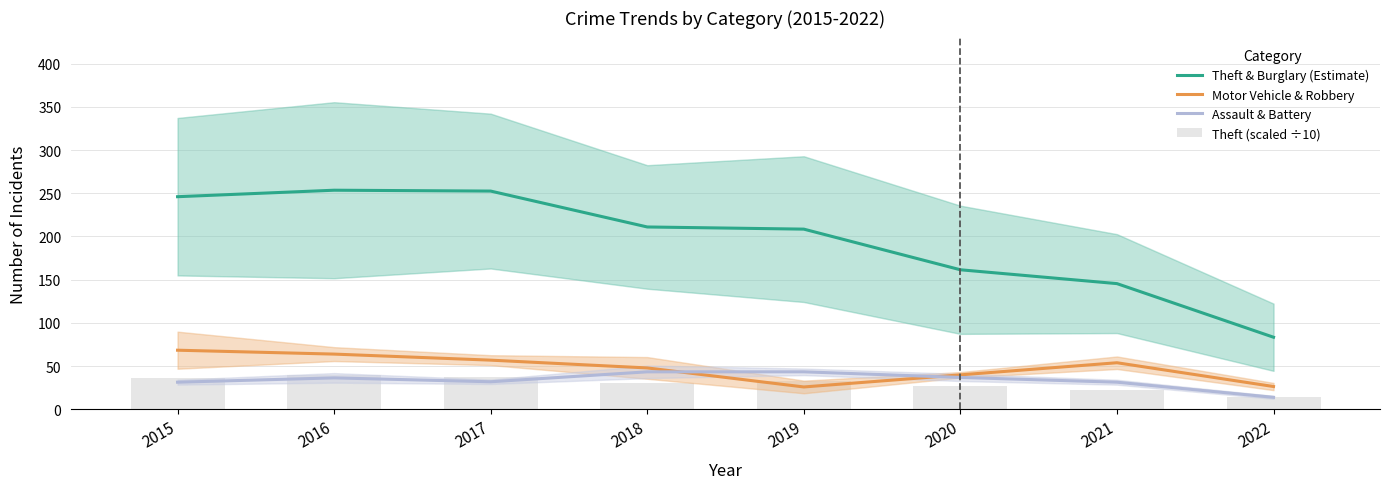

What is the sum of all Theft & Burglary (Estimate) values?

1562.0